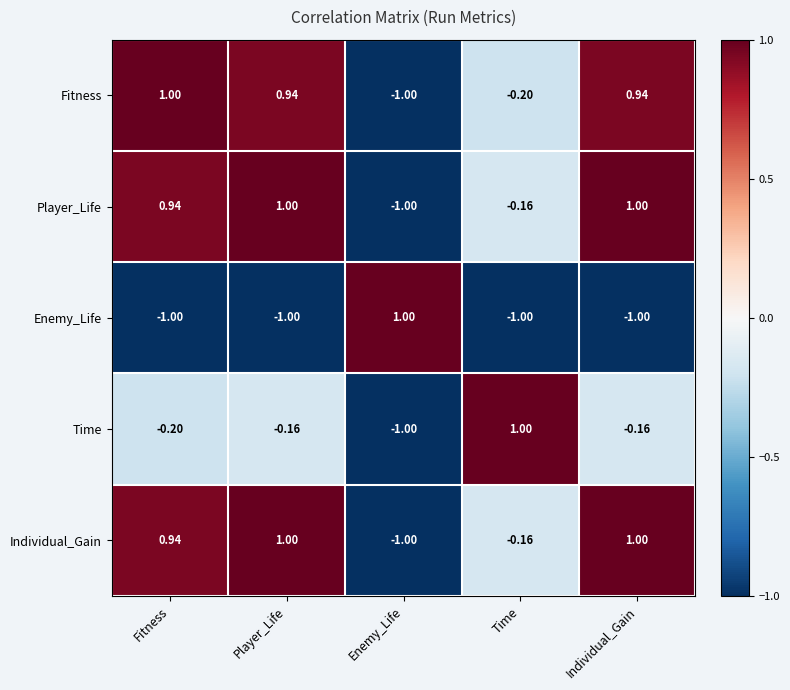

Is the value of Player_Life at Player_Life greater than the value of Individual_Gain at Time?

Yes